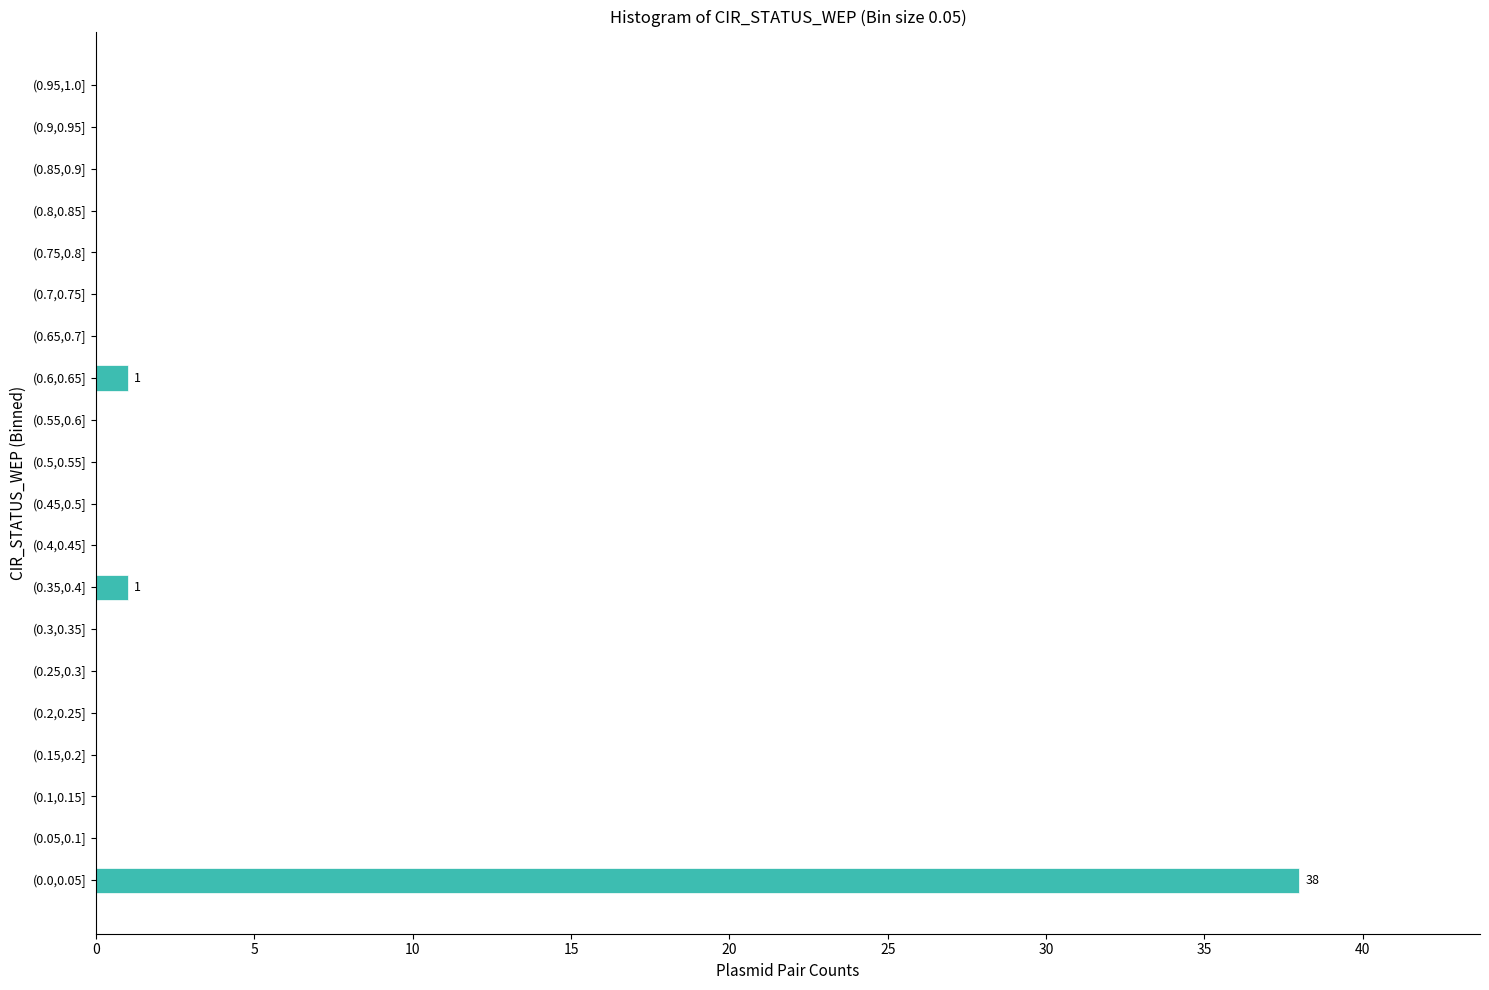

Reading bottom to top, extract all data points from this chart.

(0.0,0.05]=38	(0.05,0.1]=0	(0.1,0.15]=0	(0.15,0.2]=0	(0.2,0.25]=0	(0.25,0.3]=0	(0.3,0.35]=0	(0.35,0.4]=1	(0.4,0.45]=0	(0.45,0.5]=0	(0.5,0.55]=0	(0.55,0.6]=0	(0.6,0.65]=1	(0.65,0.7]=0	(0.7,0.75]=0	(0.75,0.8]=0	(0.8,0.85]=0	(0.85,0.9]=0	(0.9,0.95]=0	(0.95,1.0]=0